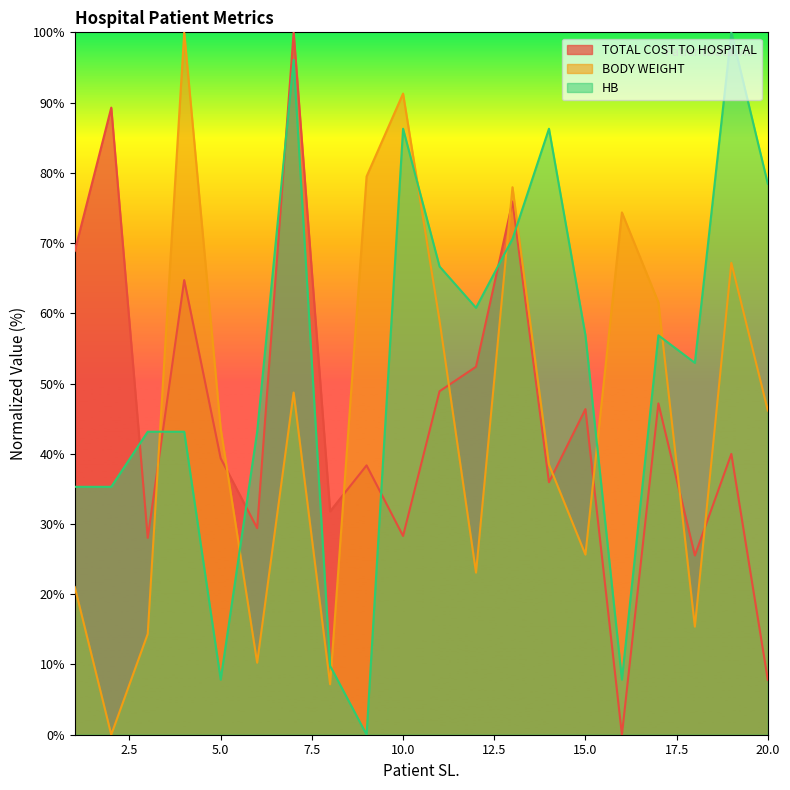

Between which two adjacent categories do BODY WEIGHT and TOTAL COST TO HOSPITAL first intersect?

3 and 4